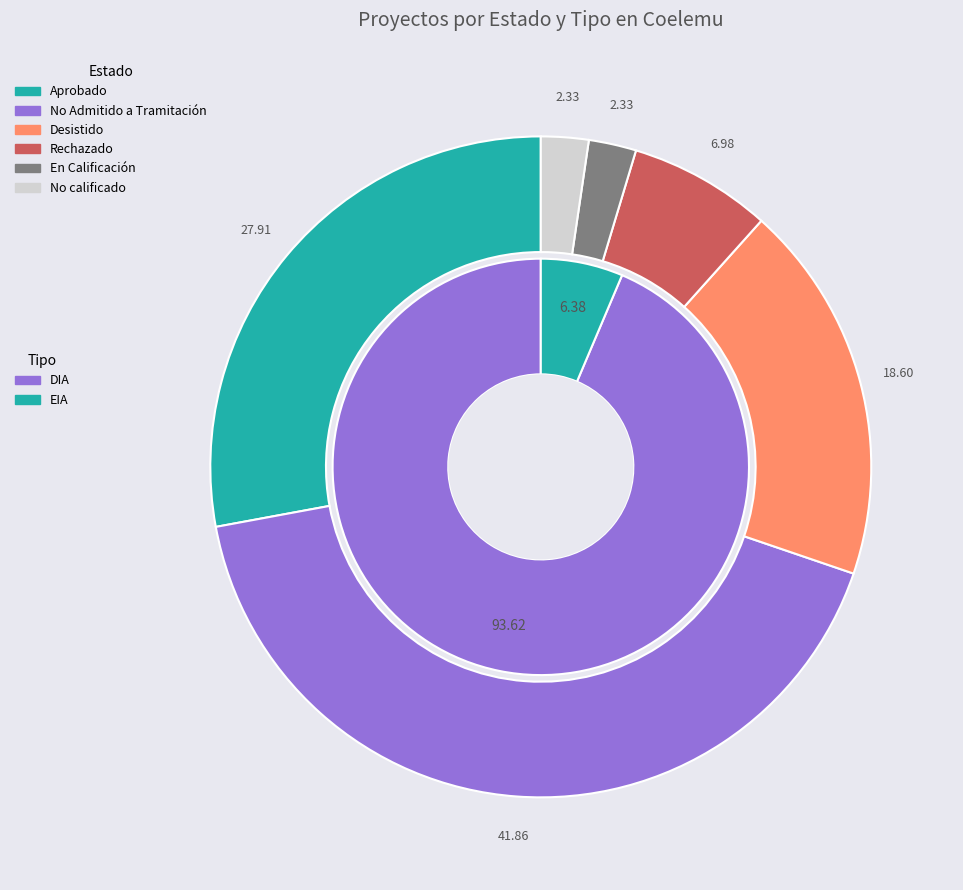

Does En Calificación represent more than half of the total?

No